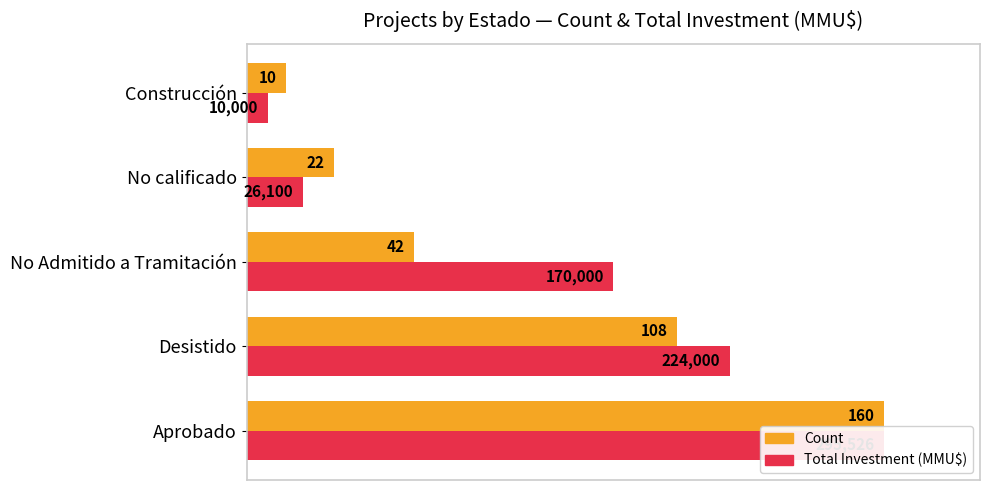

How many data points in Count (normalized %) are less than 26?

2